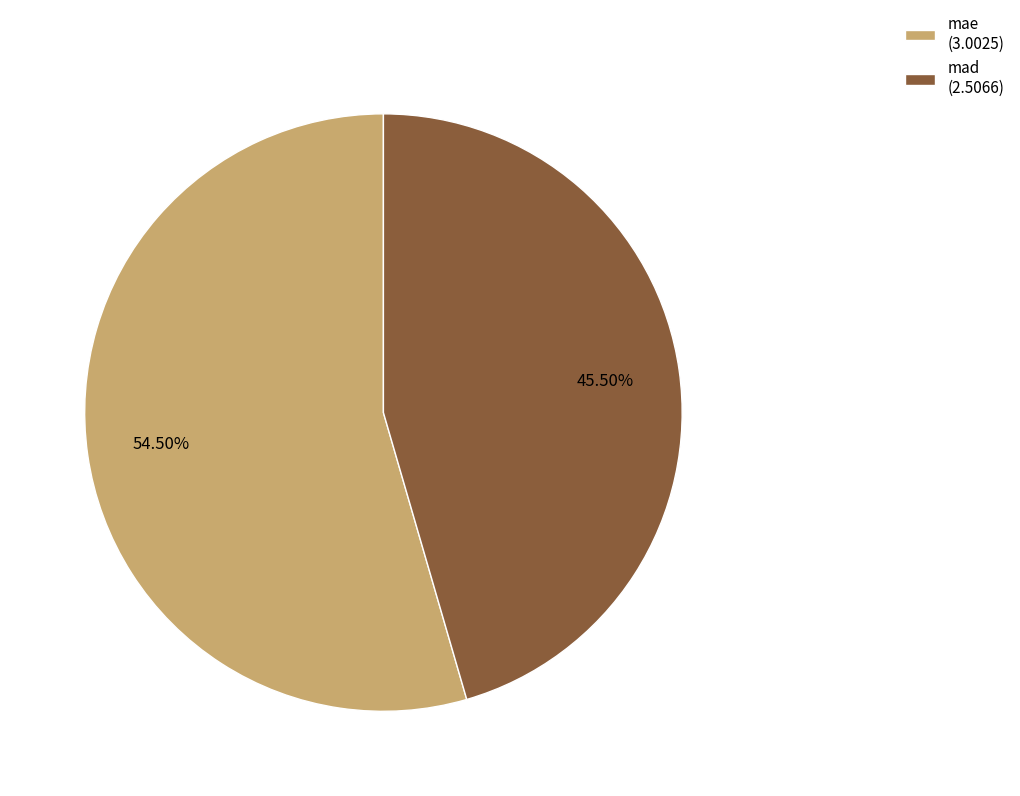

Which slice is the largest?

mae